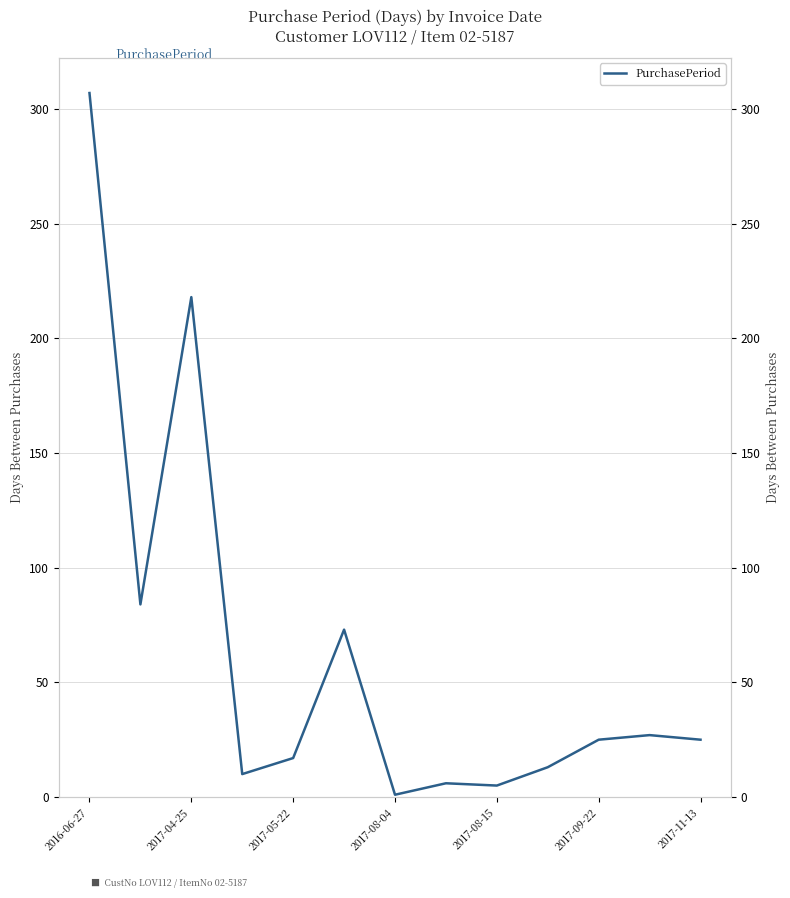

Which has a higher value, 2017-04-25 or 7?

2017-04-25